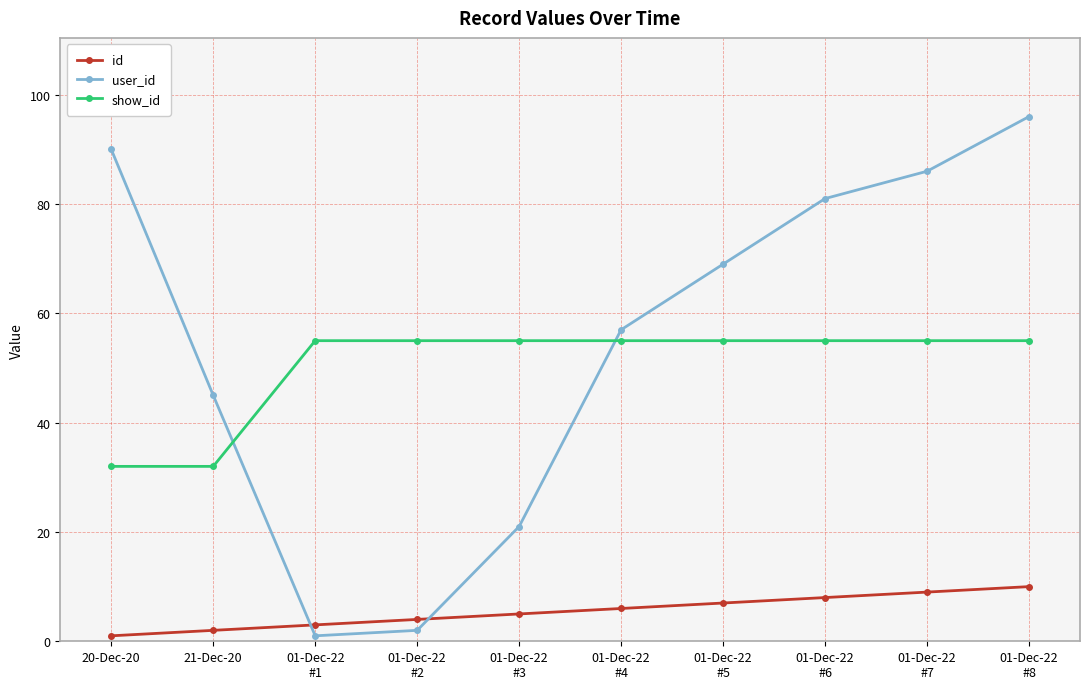

The value of show_id at 21-Dec-20 is 43. True or false?

False